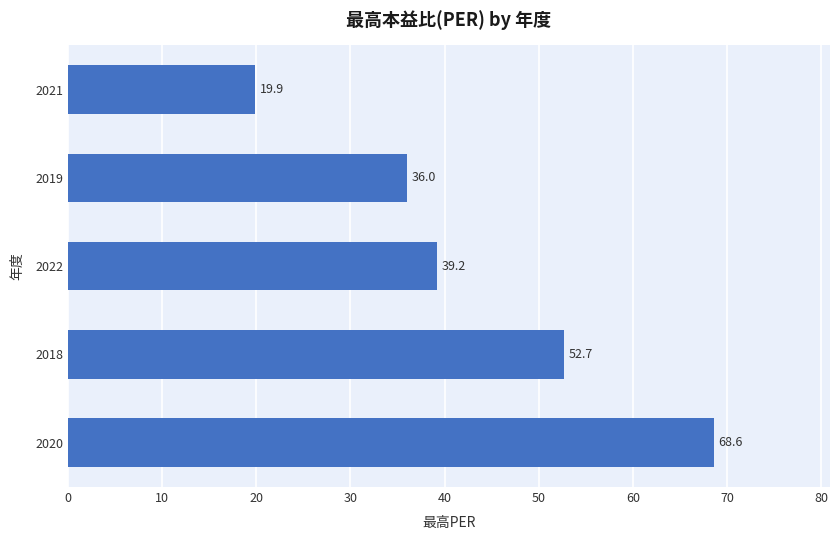

What is the sum of all values?

216.4